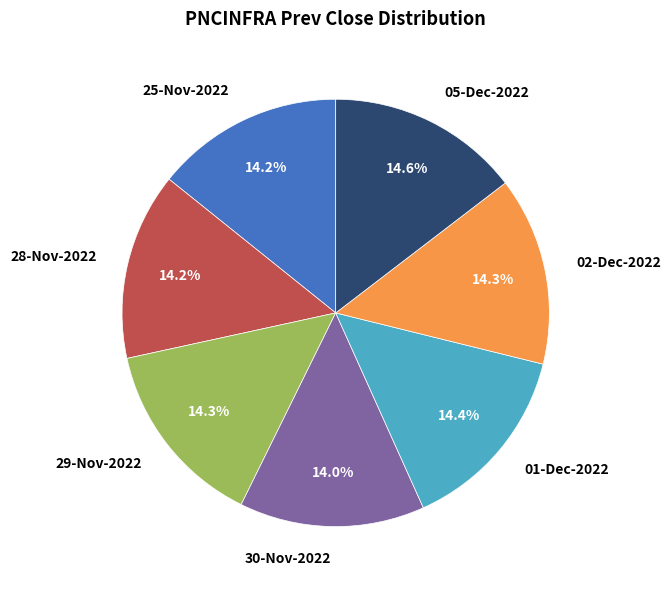

Does 25-Nov-2022 account for over 50% of the chart?

No